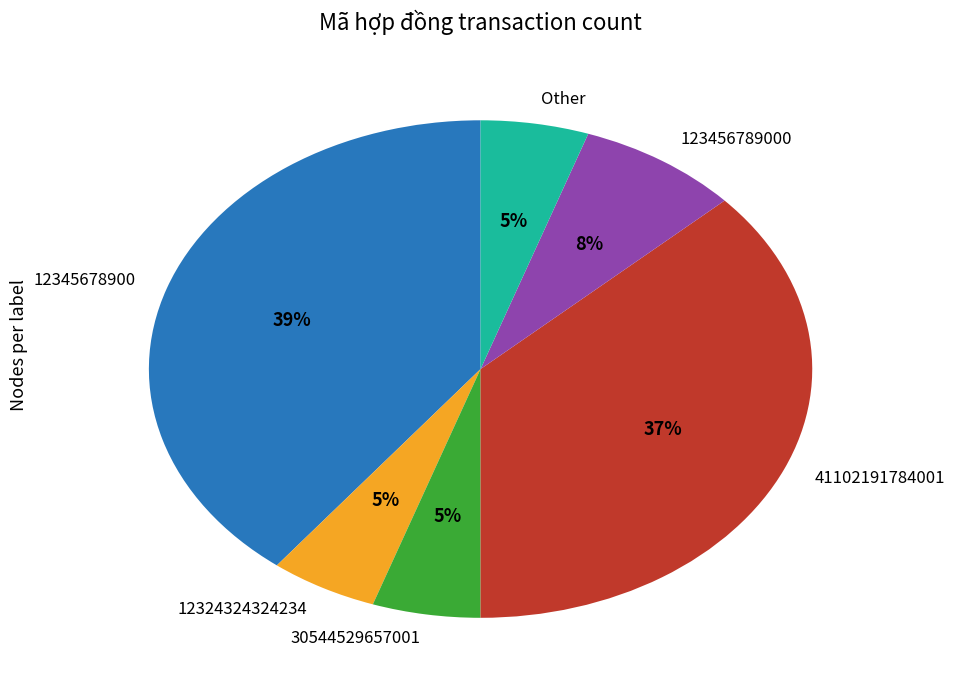

How many slices are in this pie chart?

6